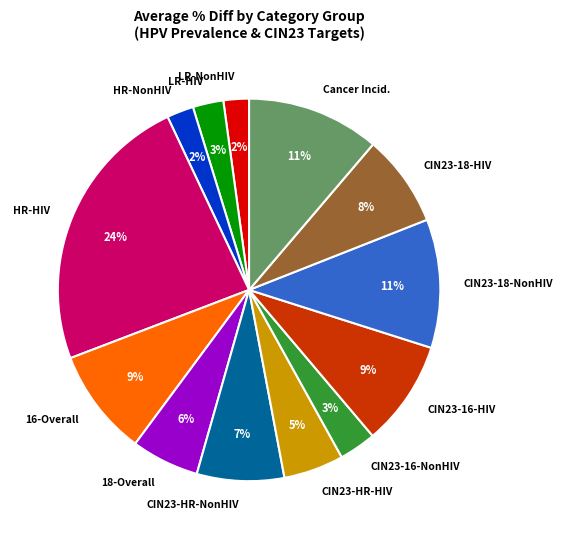

Between 16-Overall and CIN23-18-NonHIV, which is larger?

CIN23-18-NonHIV